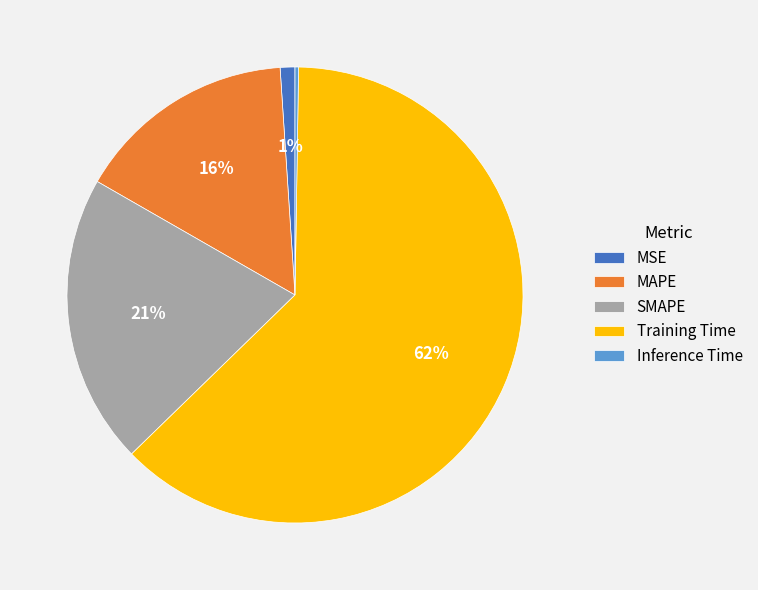

Which has a higher value, SMAPE or MSE?

SMAPE